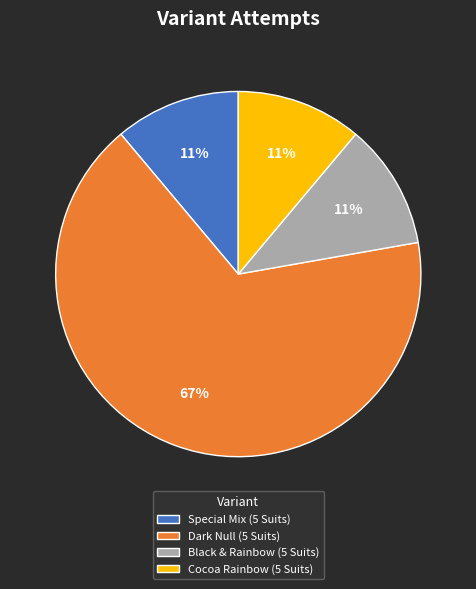

Combined, do Cocoa Rainbow (5 Suits) and Dark Null (5 Suits) account for over 50%?

Yes